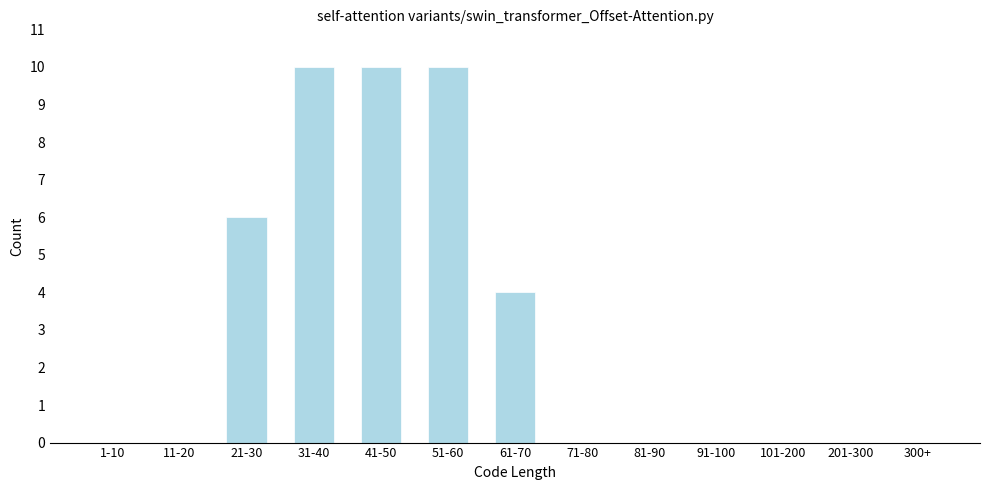

Reading left to right, list all the values displayed in this chart.

1-10=0	11-20=0	21-30=6	31-40=10	41-50=10	51-60=10	61-70=4	71-80=0	81-90=0	91-100=0	101-200=0	201-300=0	300+=0